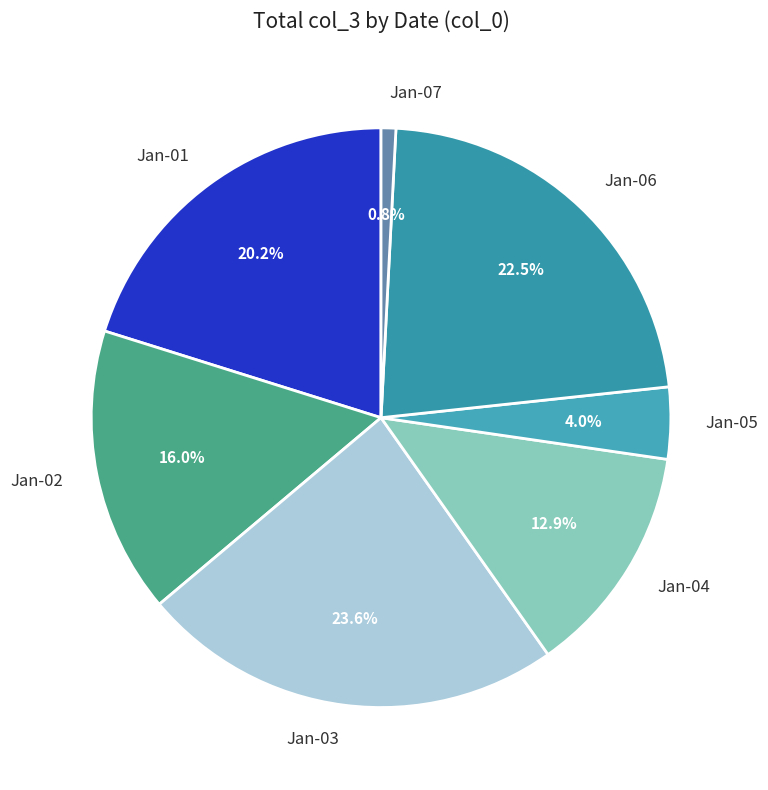

Does Jan-03 represent more than half of the total?

No